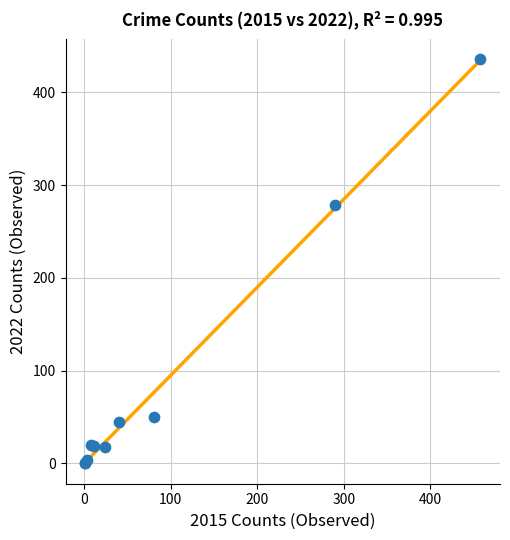

What Y value in the scatter plot is closest to 218?

279